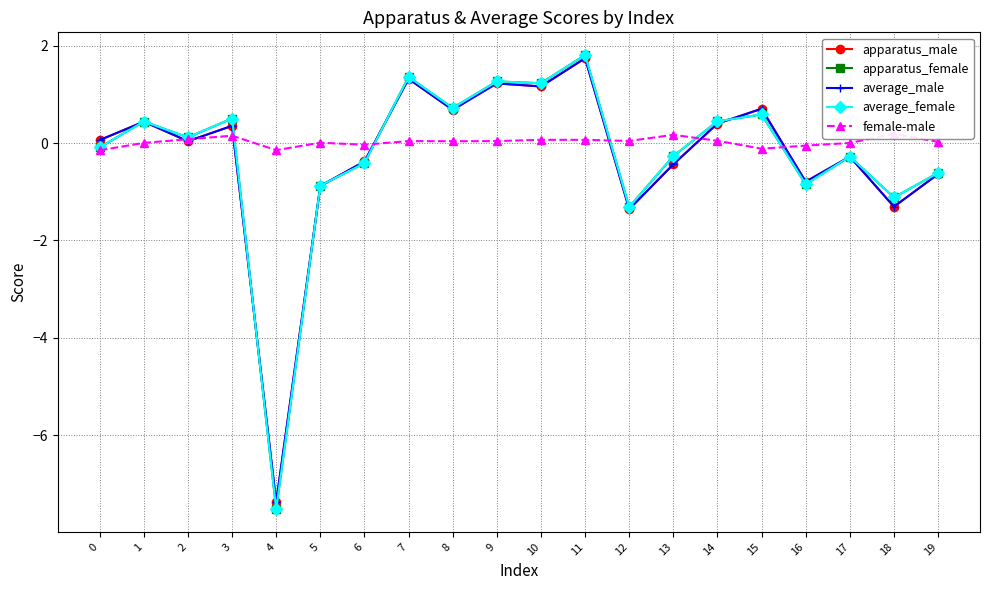

What is the total value across all series at 10?

4.8